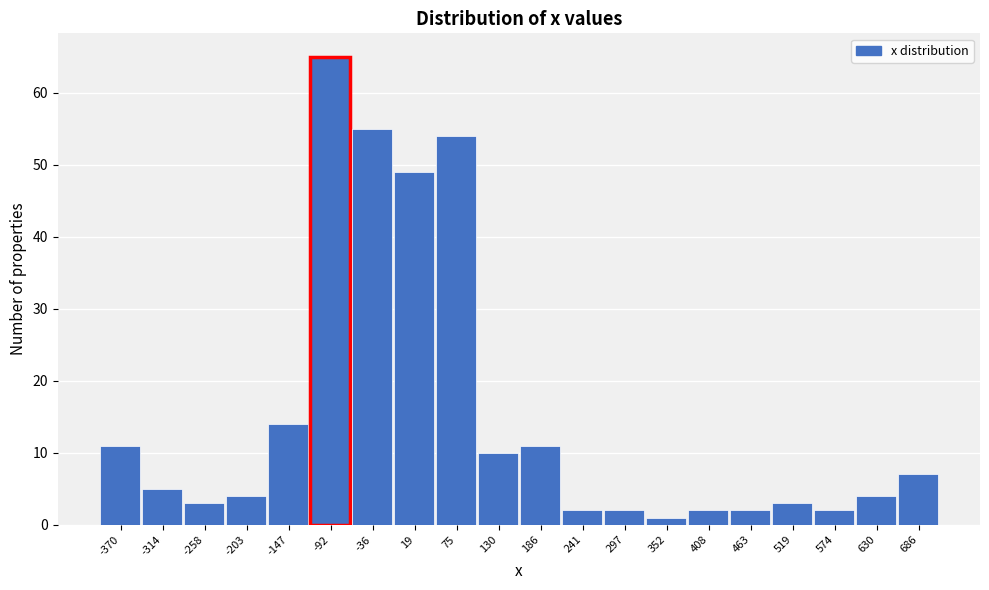

Reading left to right, list every bar in this chart as the range it spans on the x-axis followed by its height. Neither the bar edges nor the heights are printed on the chart, so give them approximately, as read against the axes.

-400 to -340: 11
-340 to -290: 5
-290 to -230: 3
-230 to -180: 4
-180 to -120: 14
-120 to -60: 65
-60 to -10: 55
-10 to 50: 49
50 to 100: 54
100 to 160: 10
160 to 210: 11
210 to 270: 2
270 to 320: 2
320 to 380: 1
380 to 440: 2
440 to 490: 2
490 to 550: 3
550 to 600: 2
600 to 660: 4
660 to 710: 7